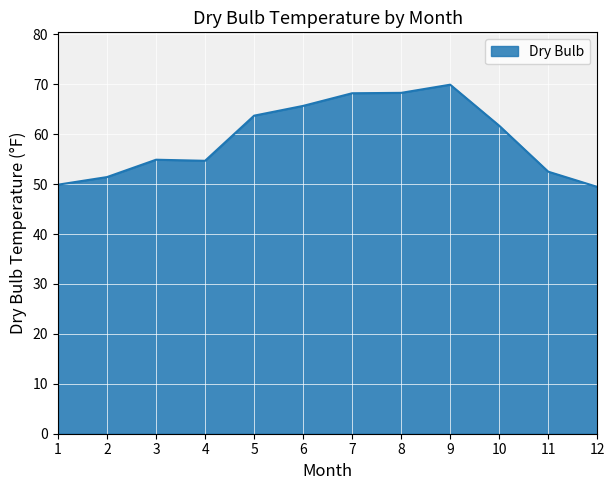

Does the chart display data point markers on the line(s)?

No